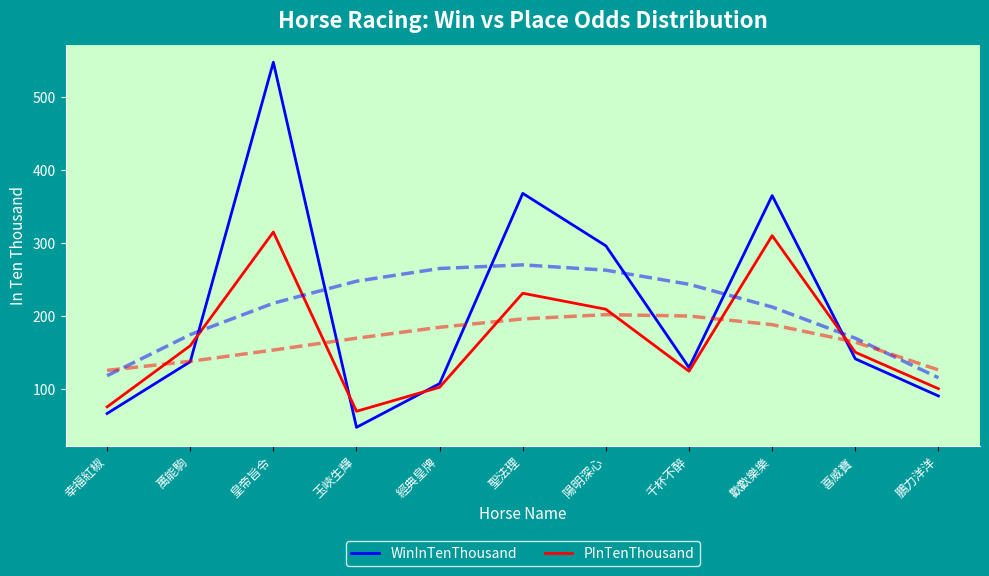

How many data points in WinInTenThousand are less than 137?

5